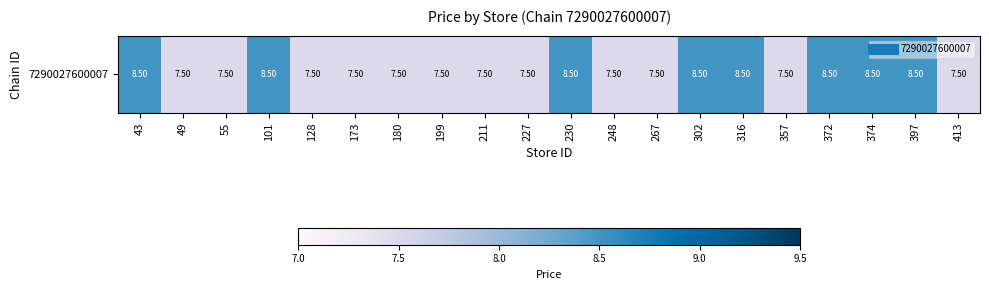

Reading left to right, extract all data points from this chart.

43=8.5	49=7.5	55=7.5	101=8.5	128=7.5	173=7.5	180=7.5	199=7.5	211=7.5	227=7.5	230=8.5	248=7.5	267=7.5	302=8.5	316=8.5	357=7.5	372=8.5	374=8.5	397=8.5	413=7.5